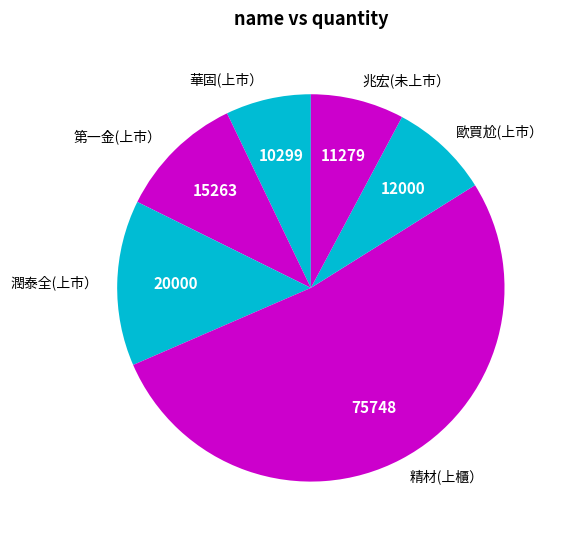

True or false: 歐買尬(上市） accounts for 1% of the total.

False